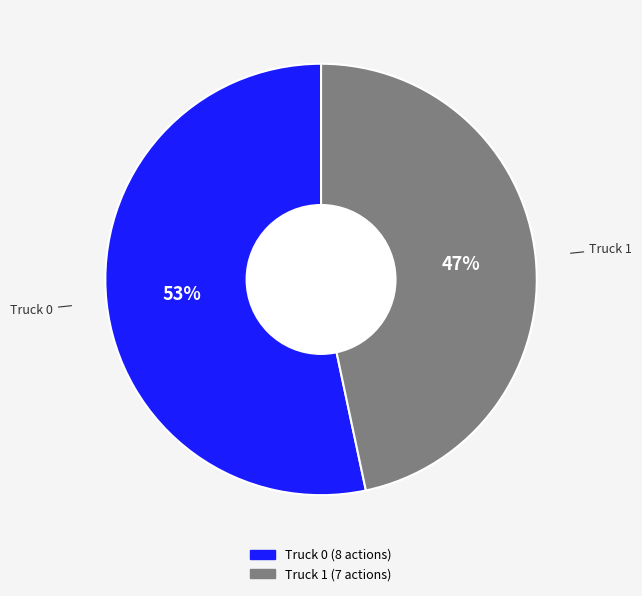

To the nearest percent, what is the combined percentage of Truck 0 and Truck 1?

100%